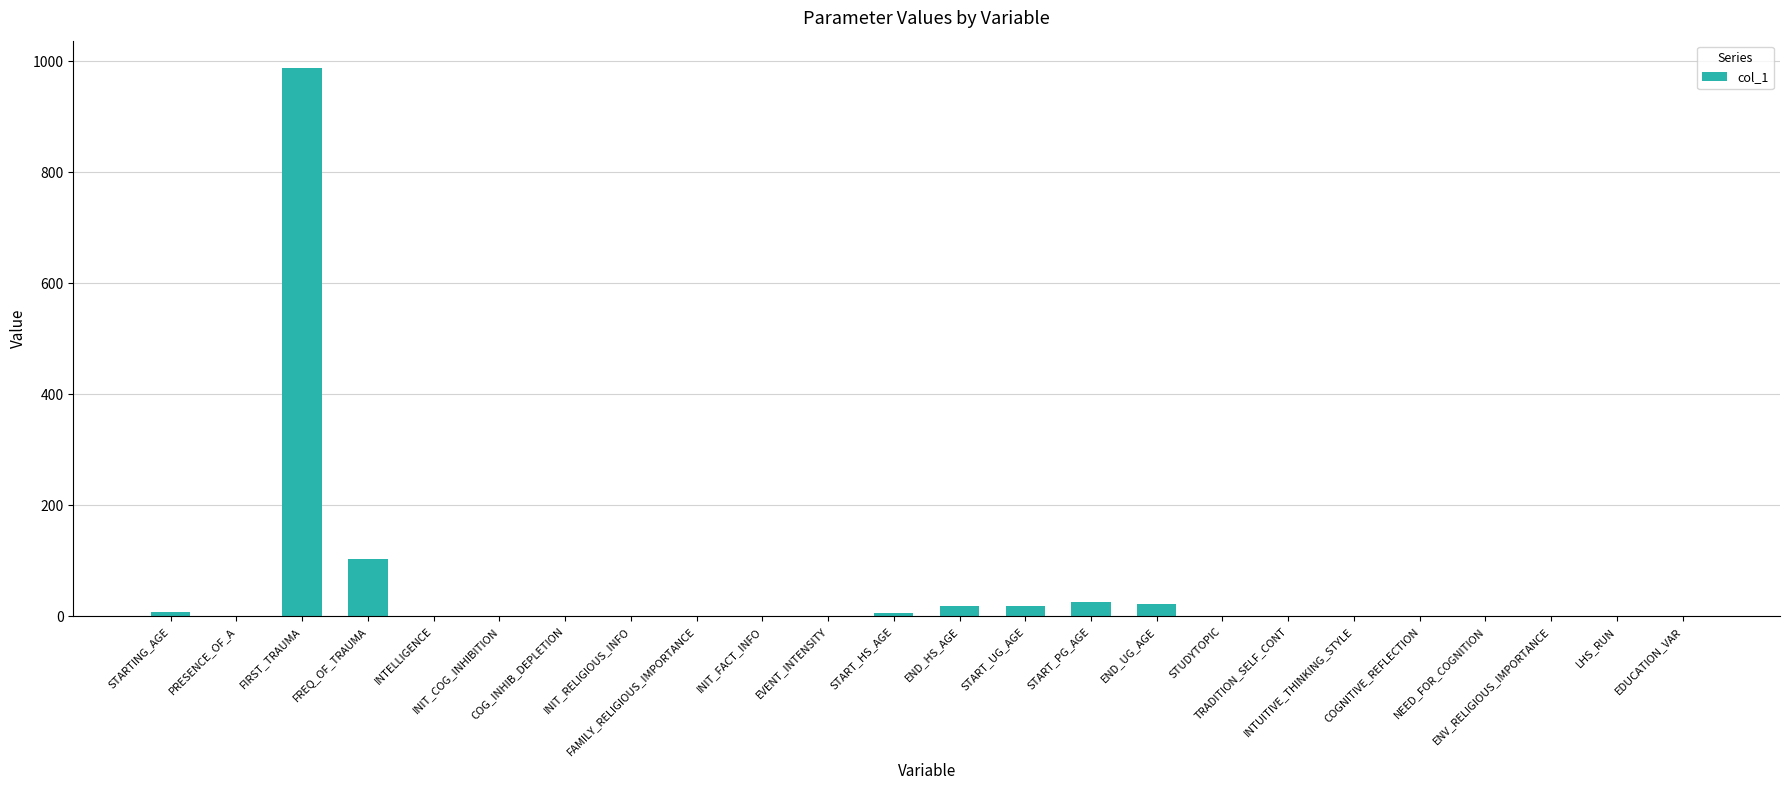

What is the maximum value shown in the chart?

988.0